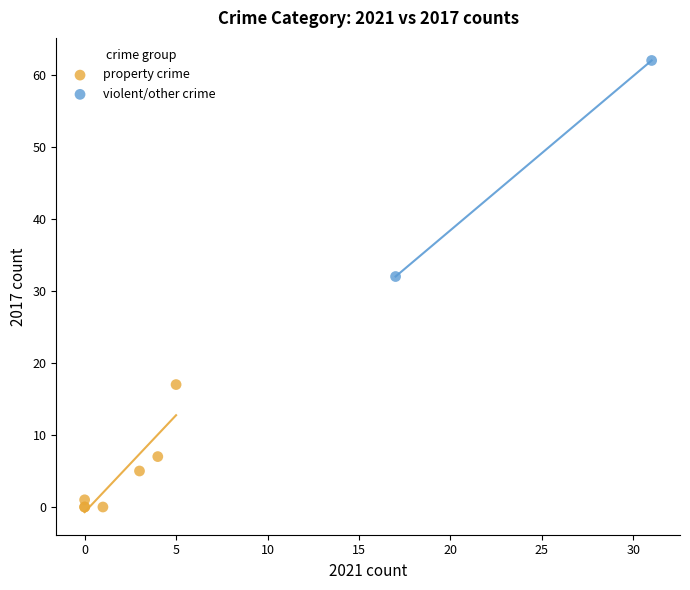

Which series reaches the maximum Y coordinate?

violent/other crime